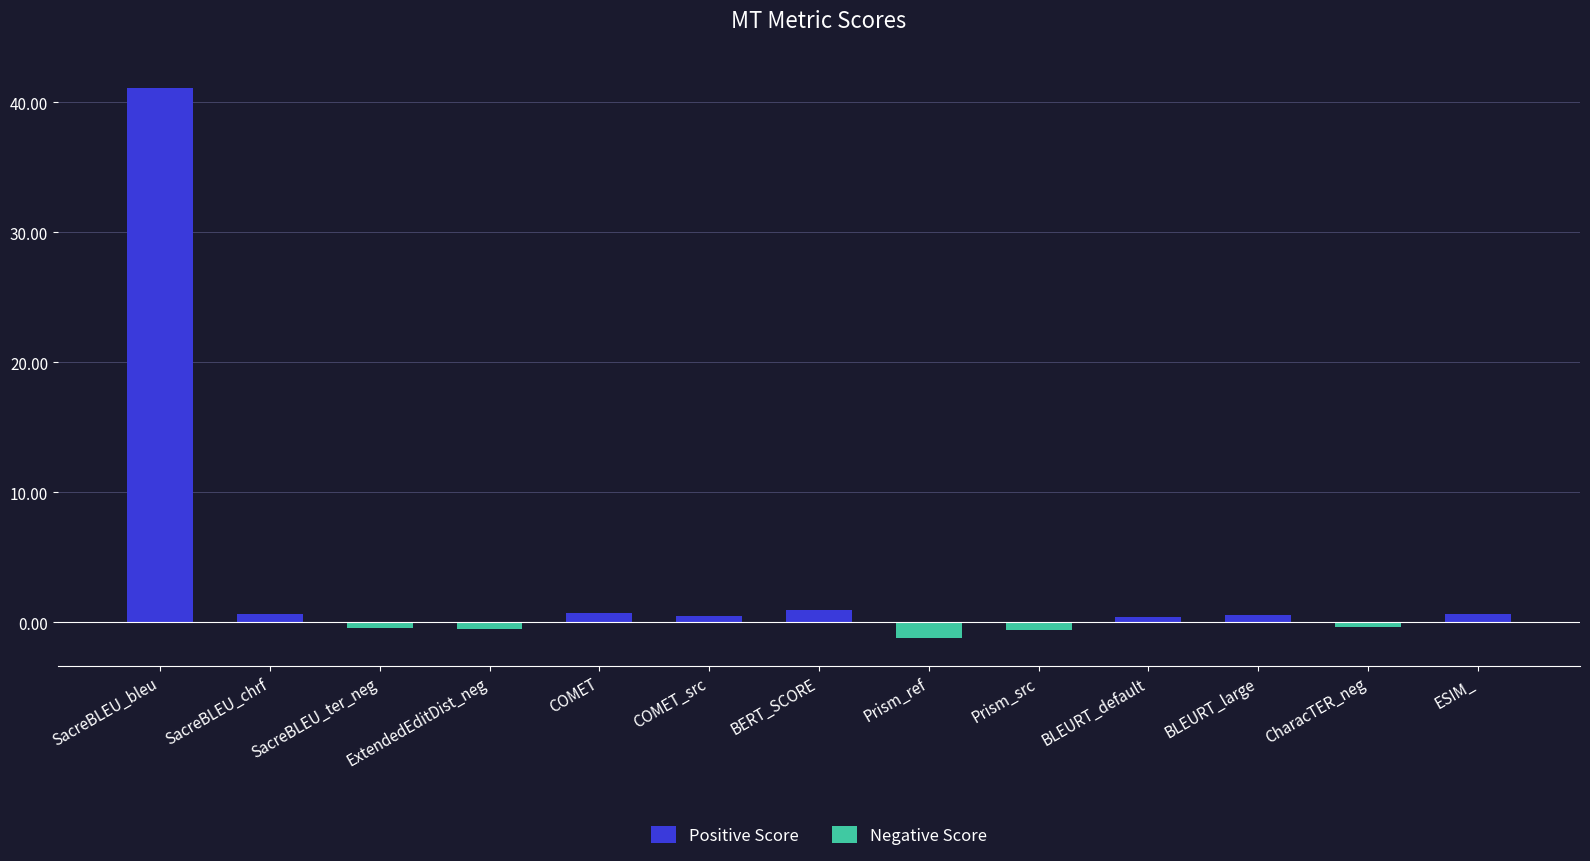

The chart shows a value of -1.2 at Prism_ref. True or false?

True